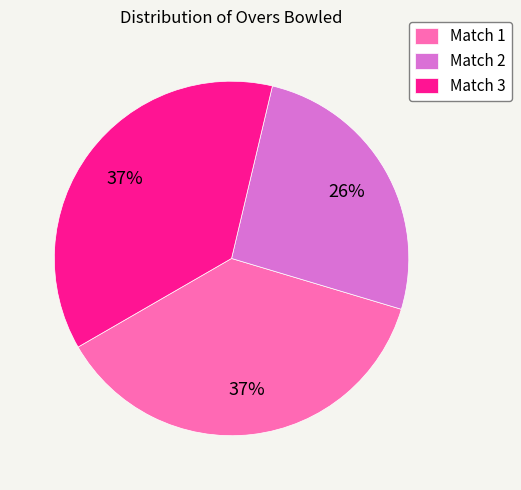

To the nearest percent, what percentage of the pie is Match 3?

37%